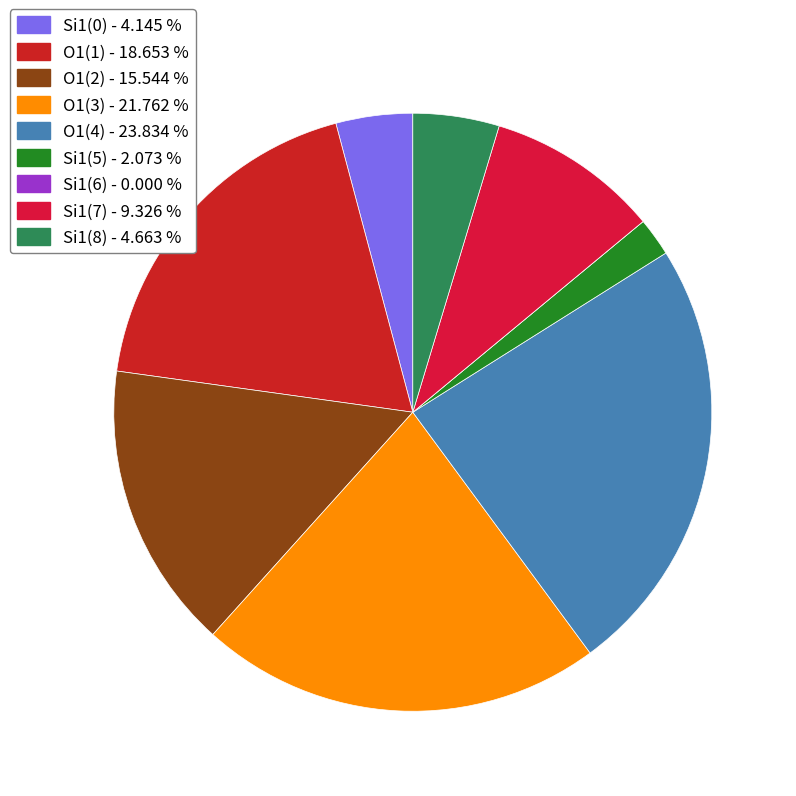

Count the number of slices in the pie.

9